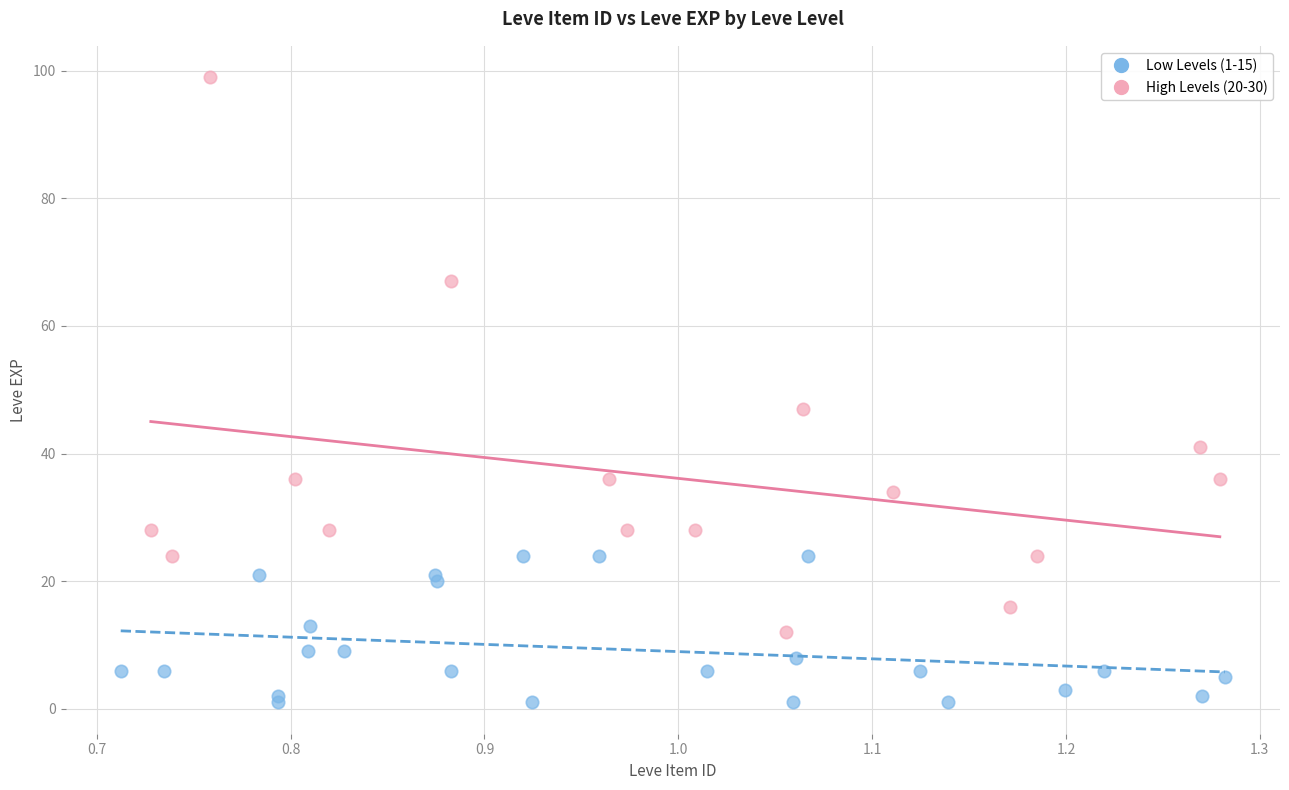

Which series reaches the maximum Y coordinate?

High Levels (20-30)